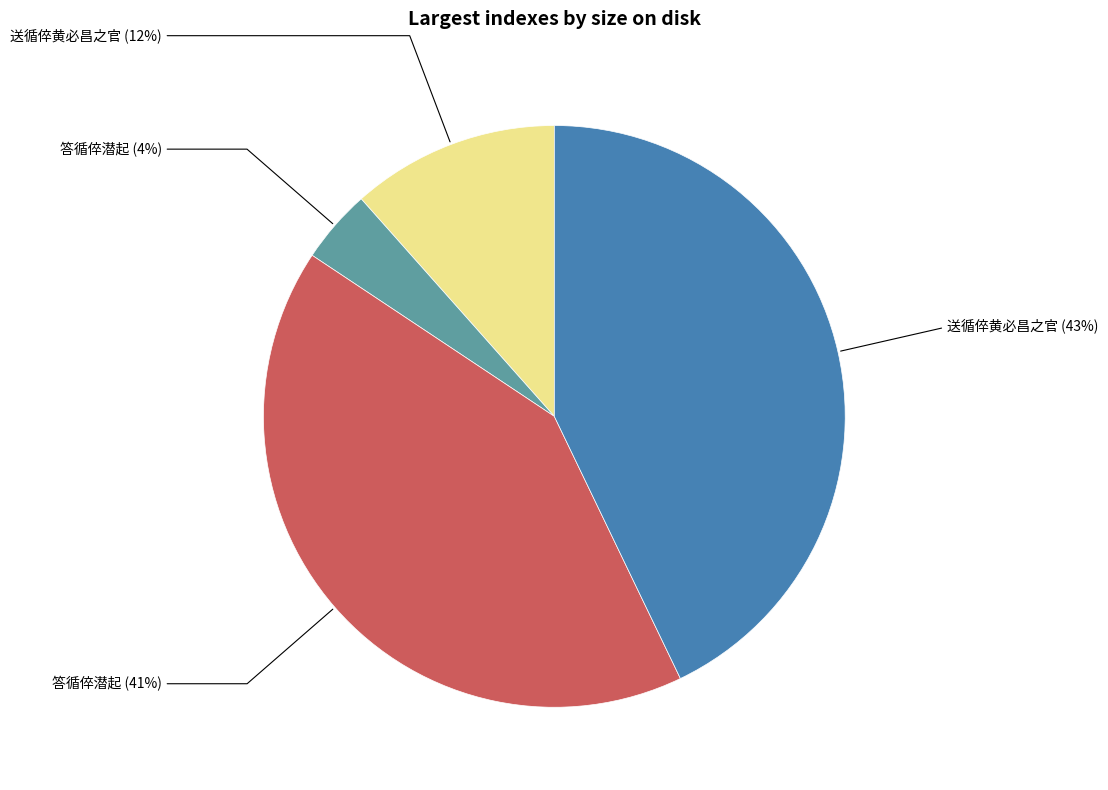

Rank the categories by value from lowest to highest.

答循倅潜起 (4%), 送循倅黄必昌之官 (12%), 答循倅潜起 (41%), 送循倅黄必昌之官 (43%)